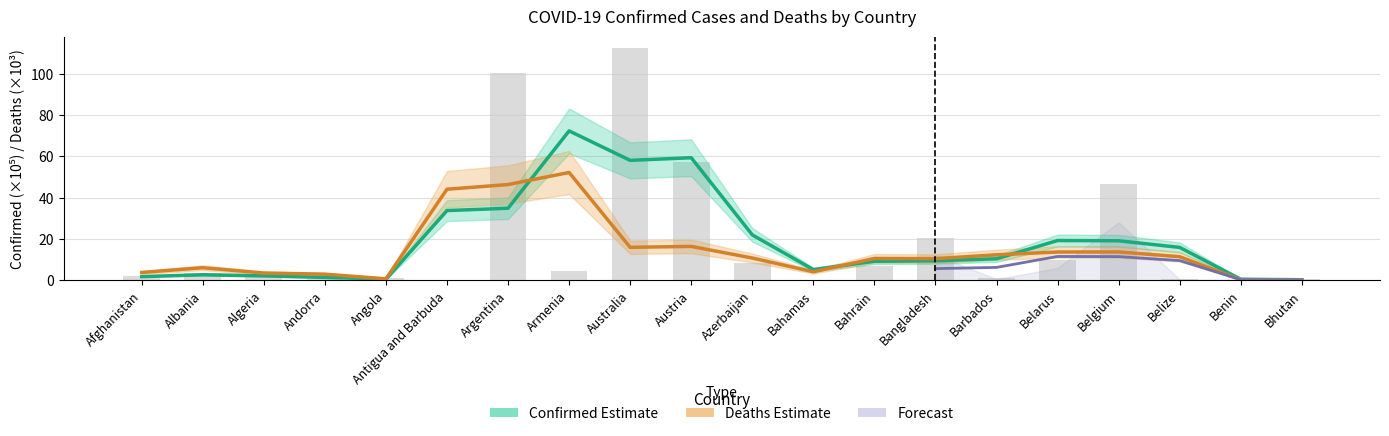

What is the change in value from Albania to Andorra?

-2.9